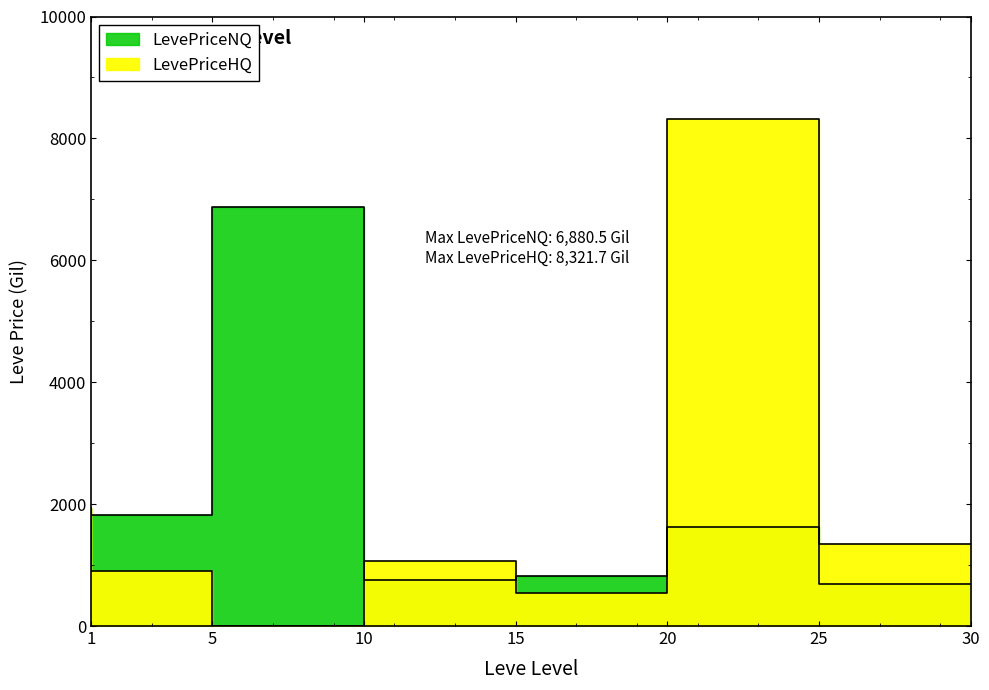

What is the value of the LevePriceHQ point at the 2nd from the left?

901.9